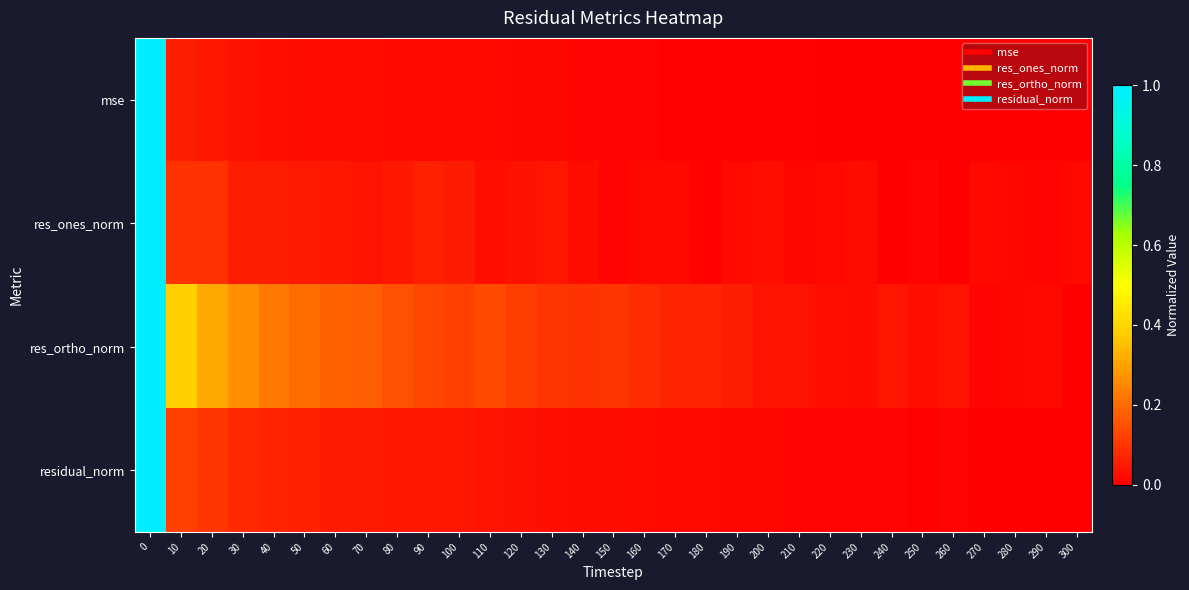

Which series has the largest total across all categories?

res_ortho_norm